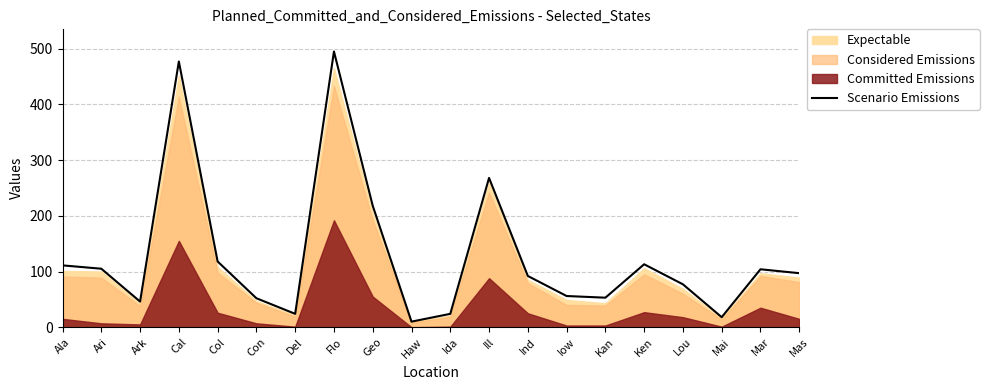

Reading left to right, transcribe all the data shown in this chart.

111	105	46	477	118	52	24	495	218	10	24	268	92	56	53	113	77	18	104	97